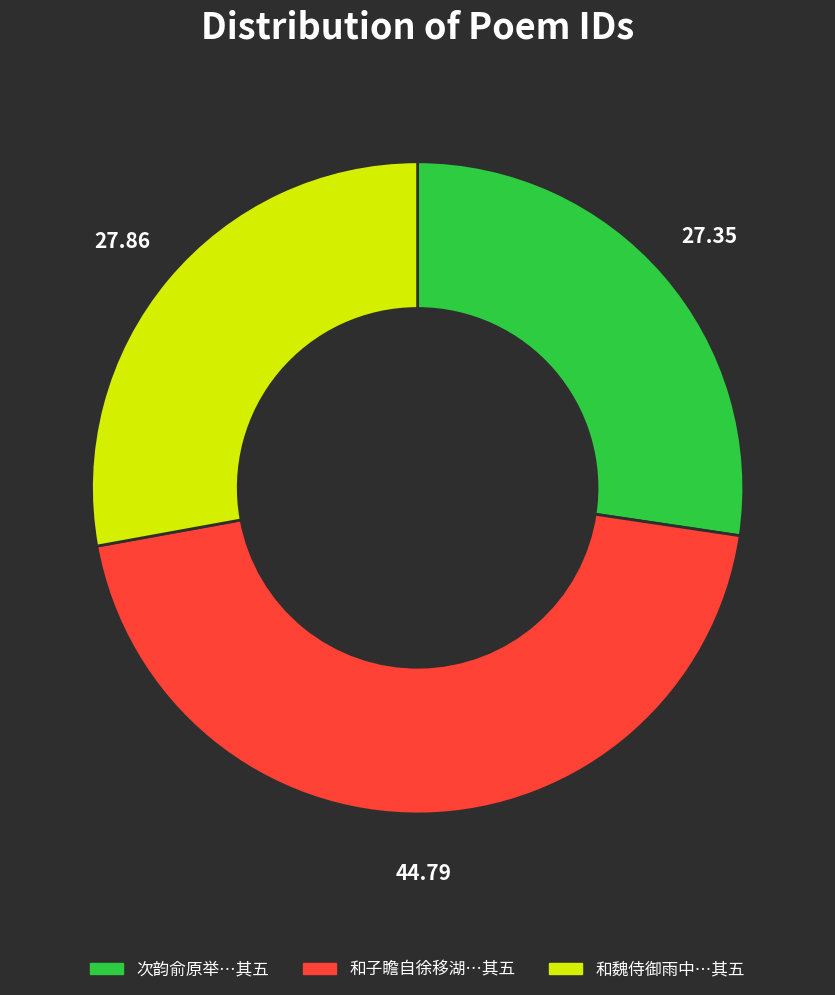

How many segments does this pie chart have?

3